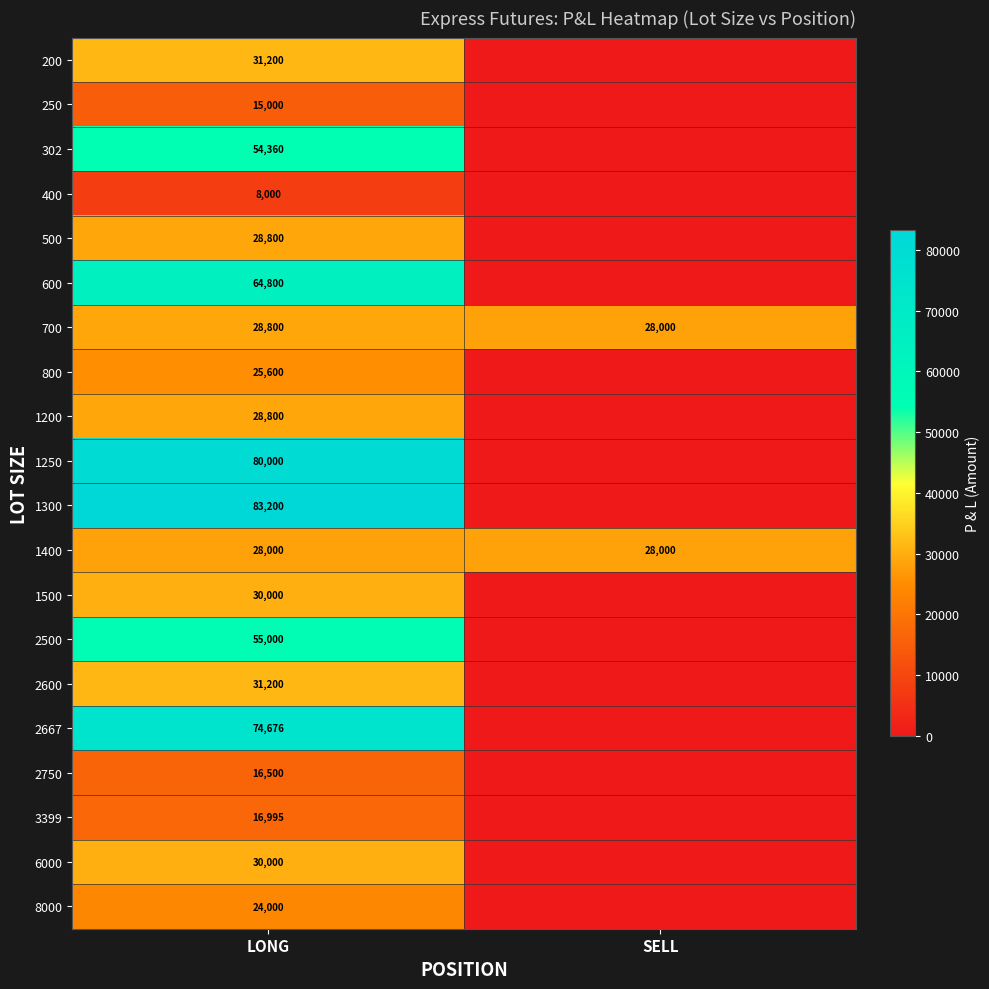

Is the value of 400 at LONG greater than the value of 1200 at LONG?

No